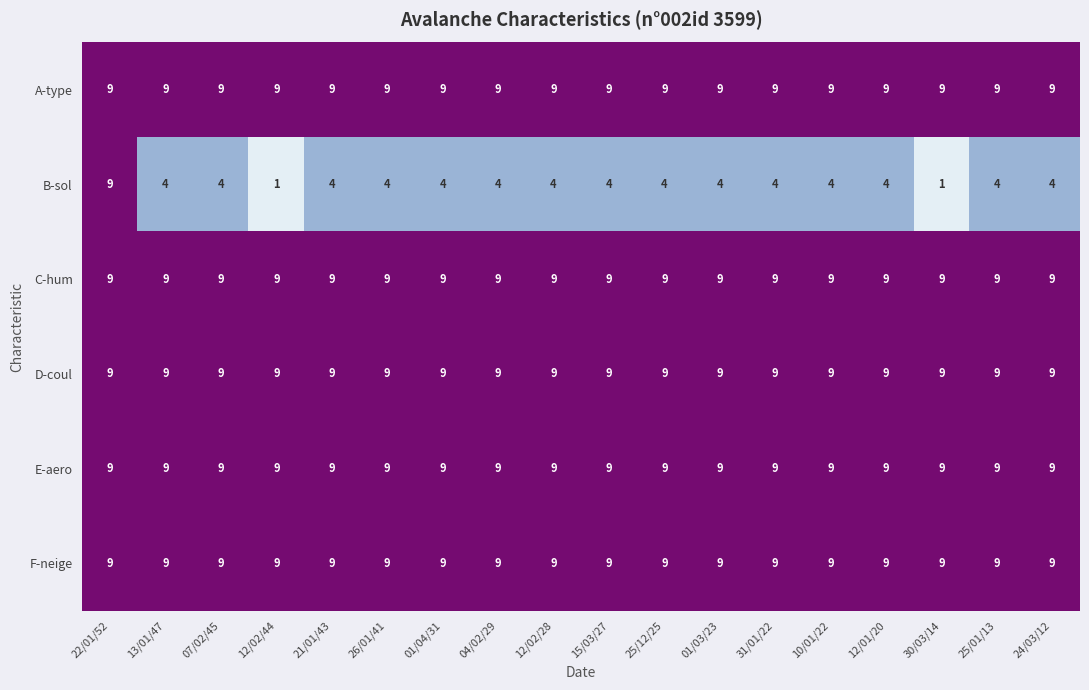

What is the total value across all series at 30/03/14?

46